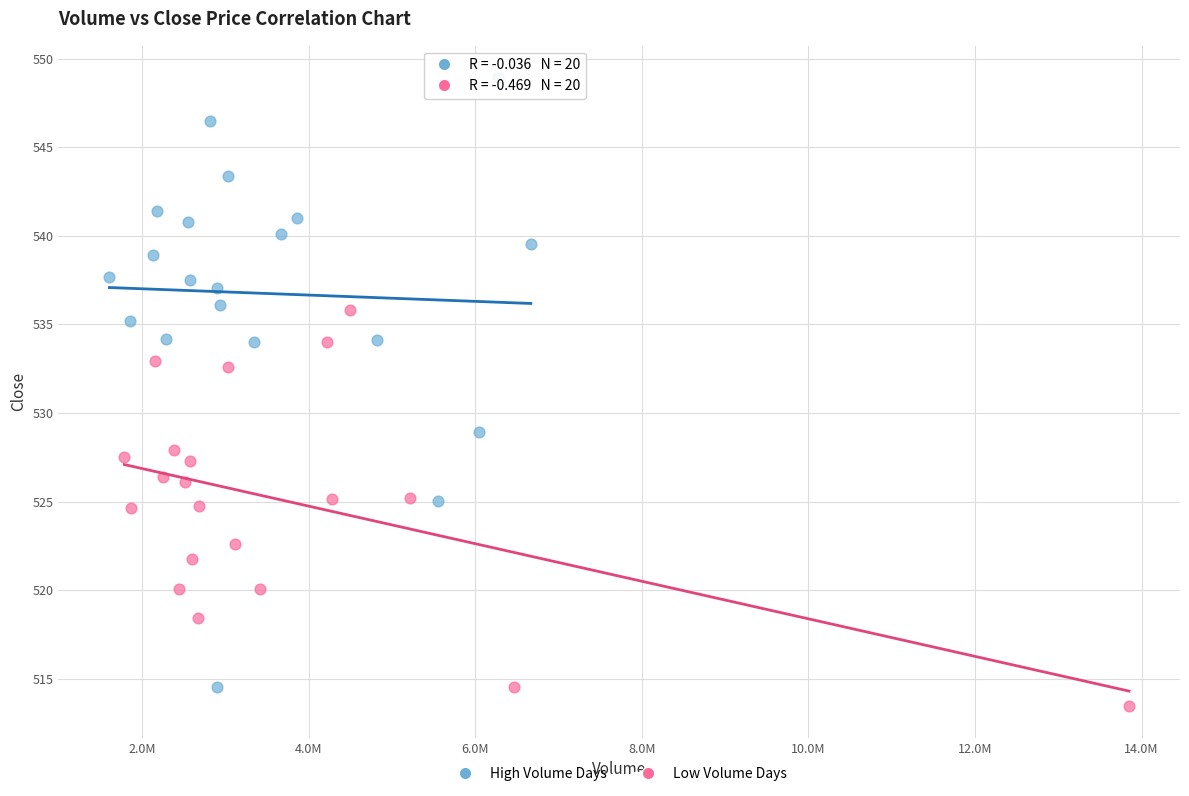

Which series has the widest spread of Y values?

High Volume Days